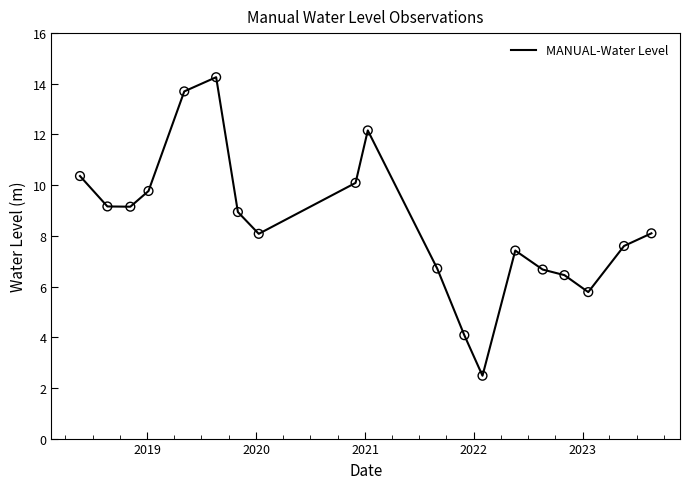

What is the difference between the maximum and minimum values?

11.8